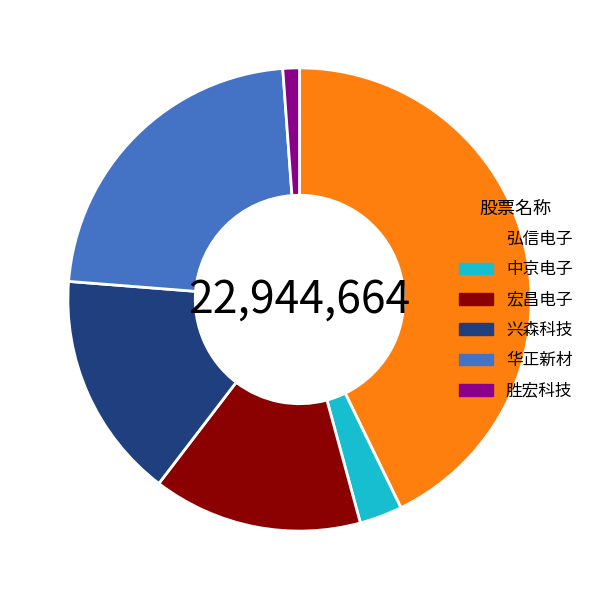

Is 兴森科技 the majority of the pie?

No